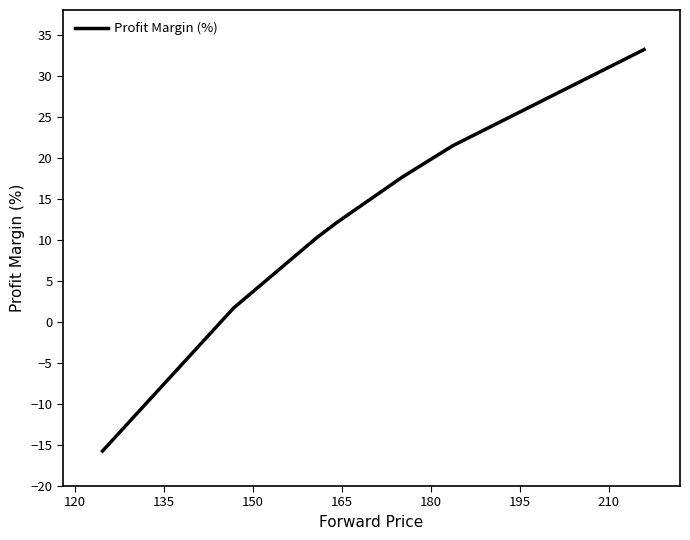

True or false: there are more than 0 points higher than both neighbors.

False